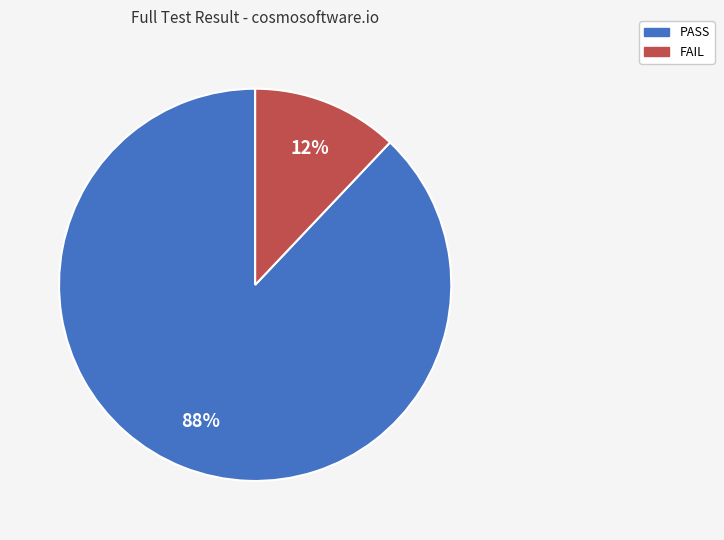

Rank the categories by value from lowest to highest.

FAIL, PASS